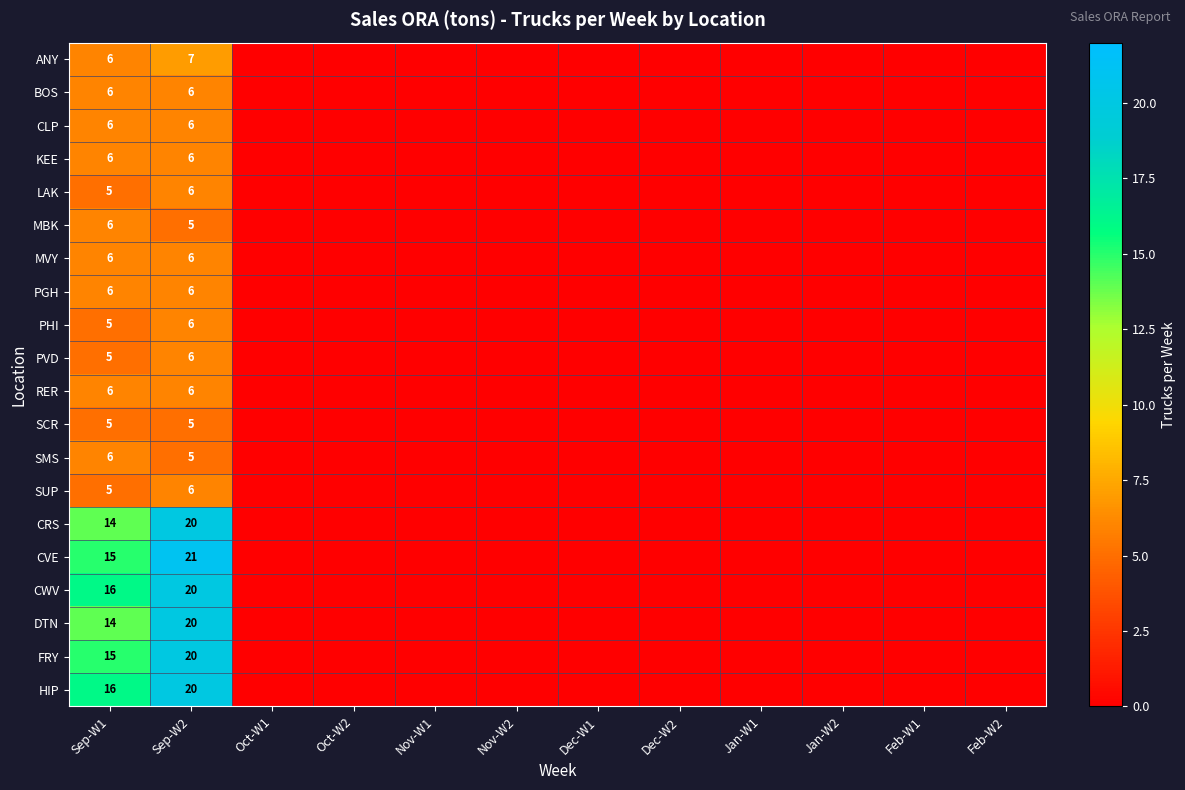

Which has a higher value, Feb-W2 or Oct-W2?

Feb-W2